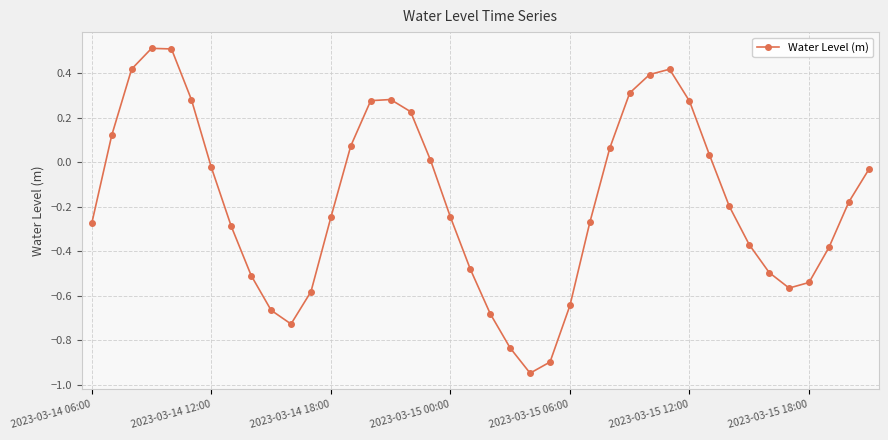

How many points are lower than both their immediate neighbors (excluding endpoints)?

3